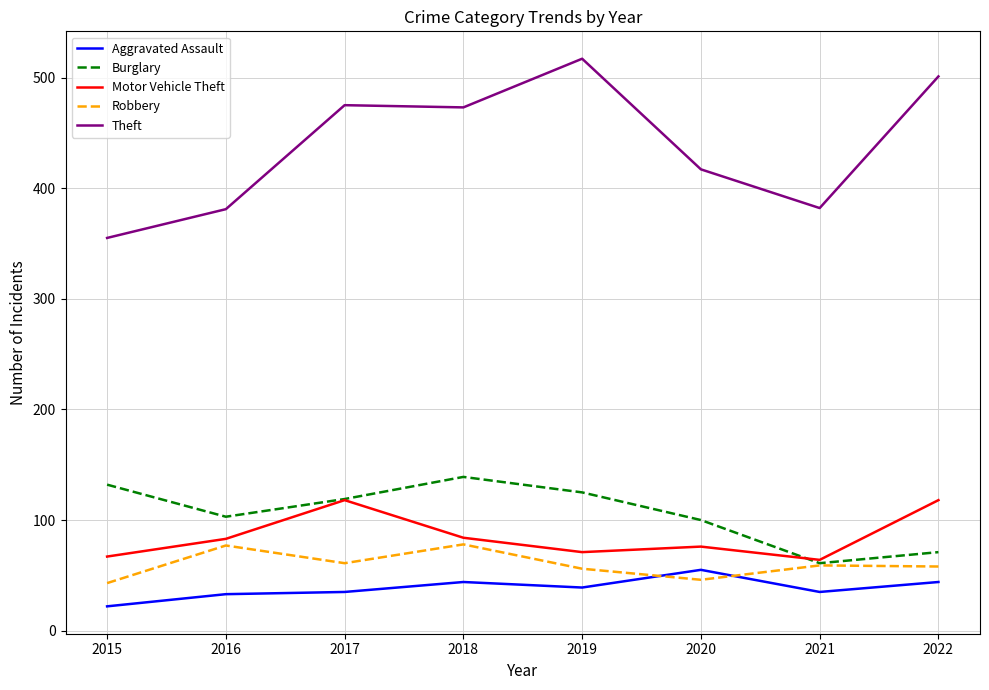

Which label corresponds to the smallest value in the chart?

2015